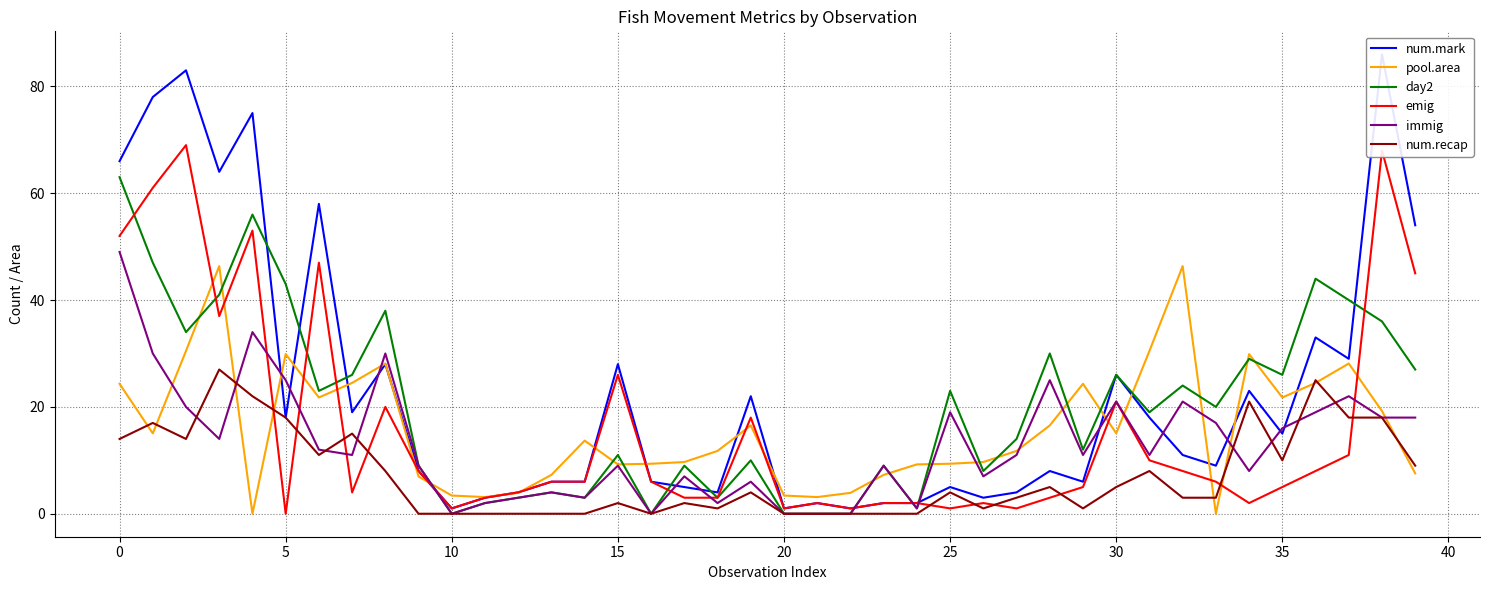

What is the difference between the second highest and second lowest values in the num.recap series?

25.0